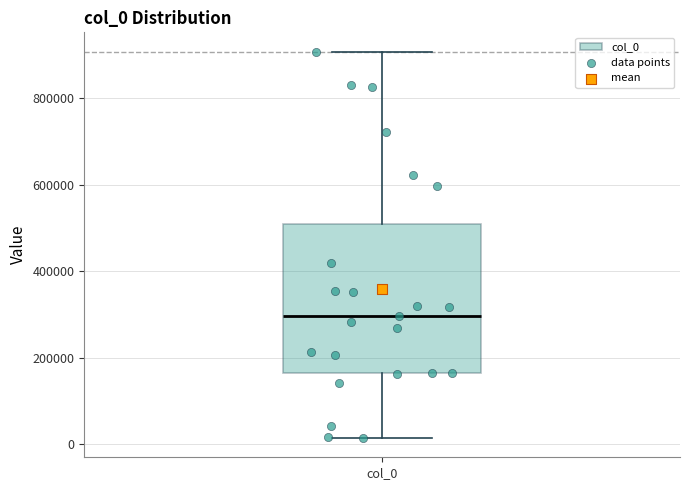

Read this box plot against the y-axis: the position of the median line, the range covered by the box, and the ends of both whiskers. The values are not printed on the chart, so give them approximately, as read against the axis.

median 300000, box 160000 to 500000, whiskers 20000 to 900000